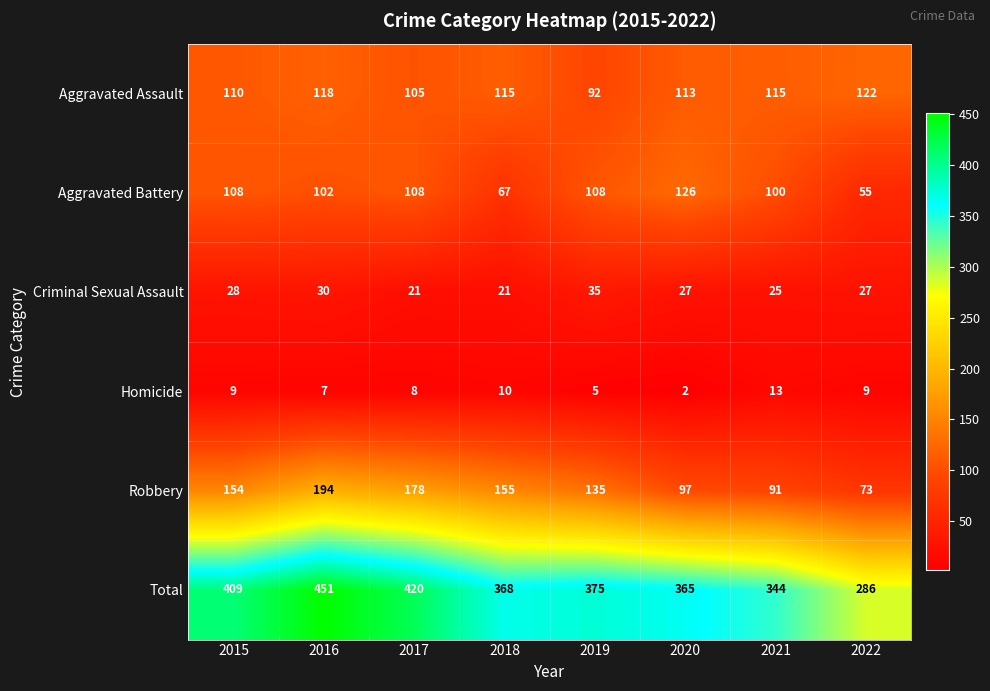

Which series has the largest total across all categories?

Total